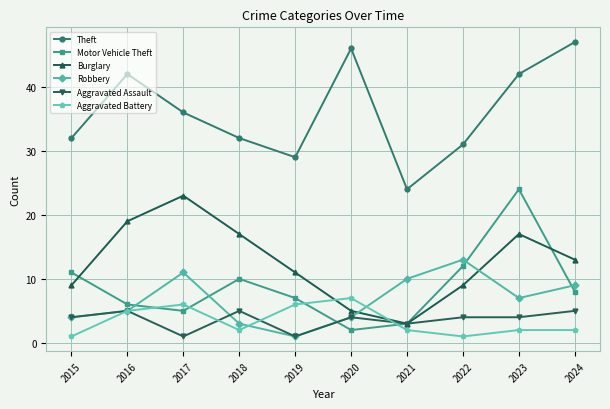

How many interior local valleys does the Theft series have?

2